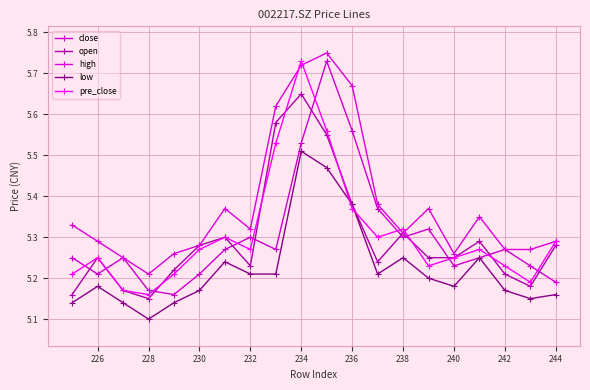

True or false: pre_close and high cross at least once.

True